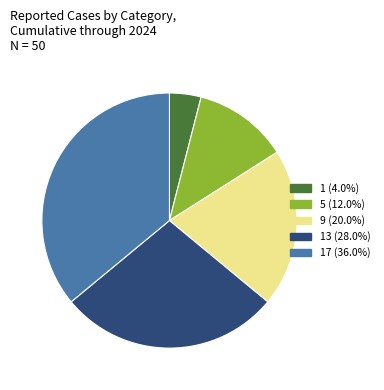

Does any single category account for the majority?

No